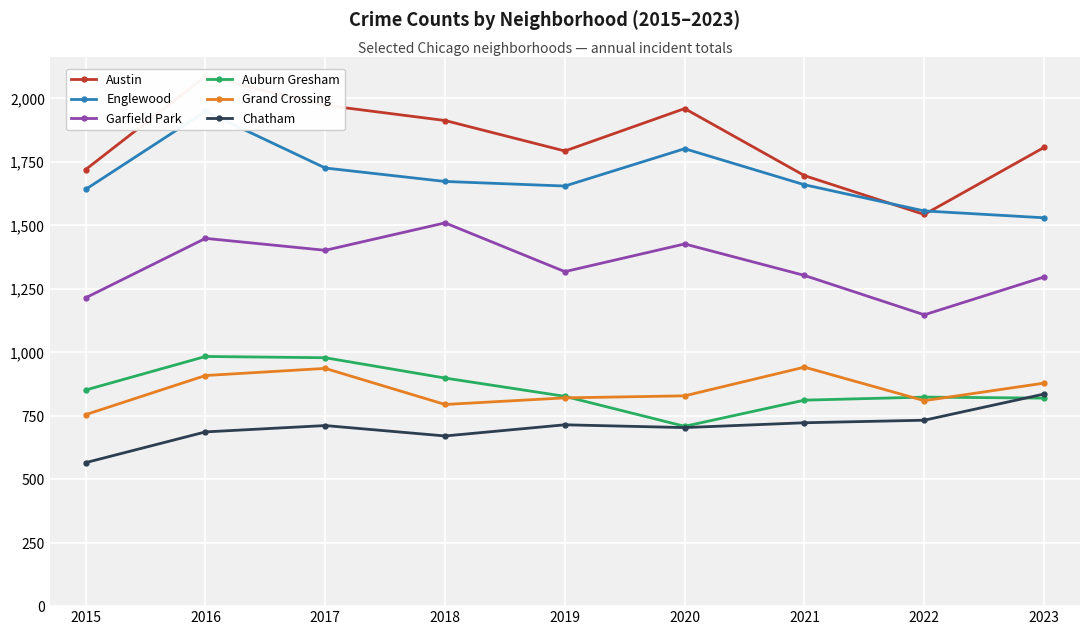

Reading left to right, extract all data points from this chart.

Austin: 2015=1719	2016=2086	2017=1972	2018=1912	2019=1792	2020=1959	2021=1695	2022=1542	2023=1806
Englewood: 2015=1641	2016=1948	2017=1725	2018=1672	2019=1654	2020=1801	2021=1659	2022=1556	2023=1529
Garfield Park: 2015=1214	2016=1448	2017=1401	2018=1509	2019=1317	2020=1426	2021=1302	2022=1147	2023=1296
Auburn Gresham: 2015=851	2016=983	2017=978	2018=898	2019=826	2020=708	2021=811	2022=823	2023=819
Grand Crossing: 2015=754	2016=908	2017=936	2018=794	2019=820	2020=828	2021=941	2022=809	2023=878
Chatham: 2015=565	2016=686	2017=711	2018=670	2019=714	2020=703	2021=722	2022=732	2023=835